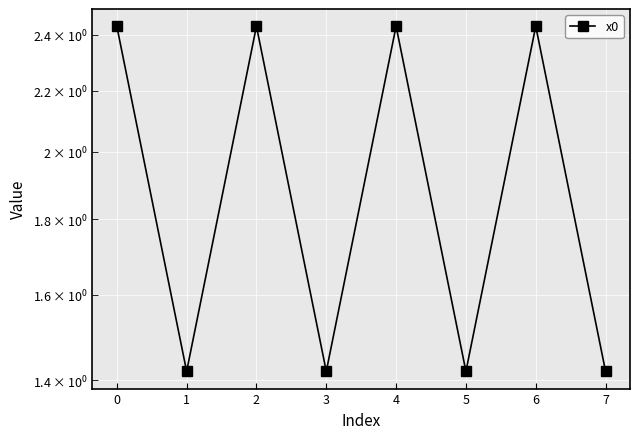

What is the sum of all values?

15.4